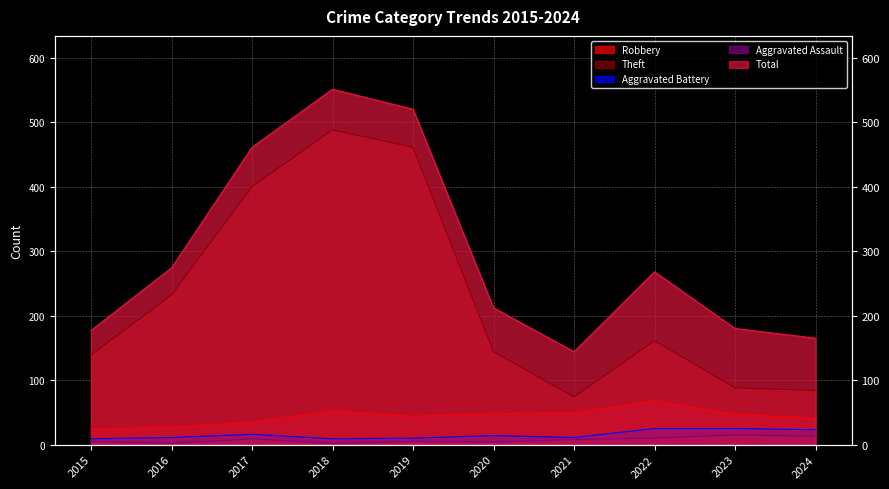

How many interior local valleys does the Theft series have?

1